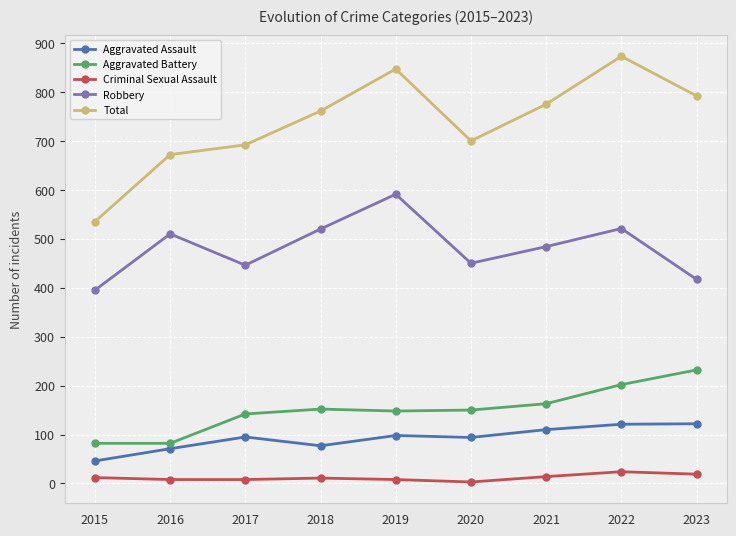

The value of Aggravated Assault at 2017 is 95. True or false?

True